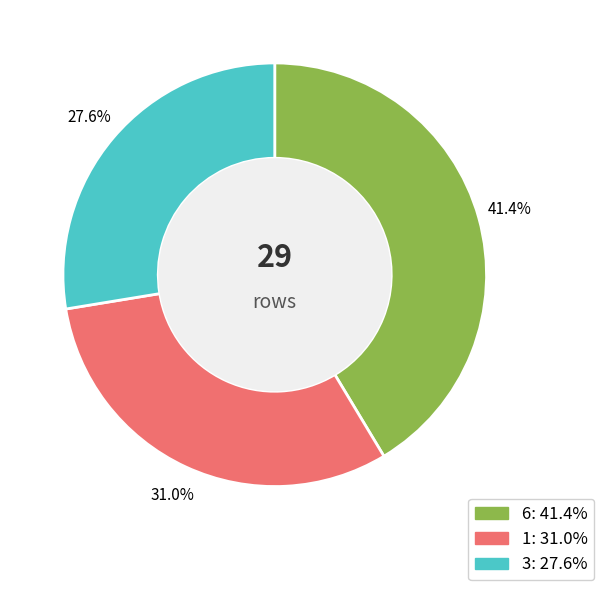

Is there any slice that represents more than half of the pie?

No